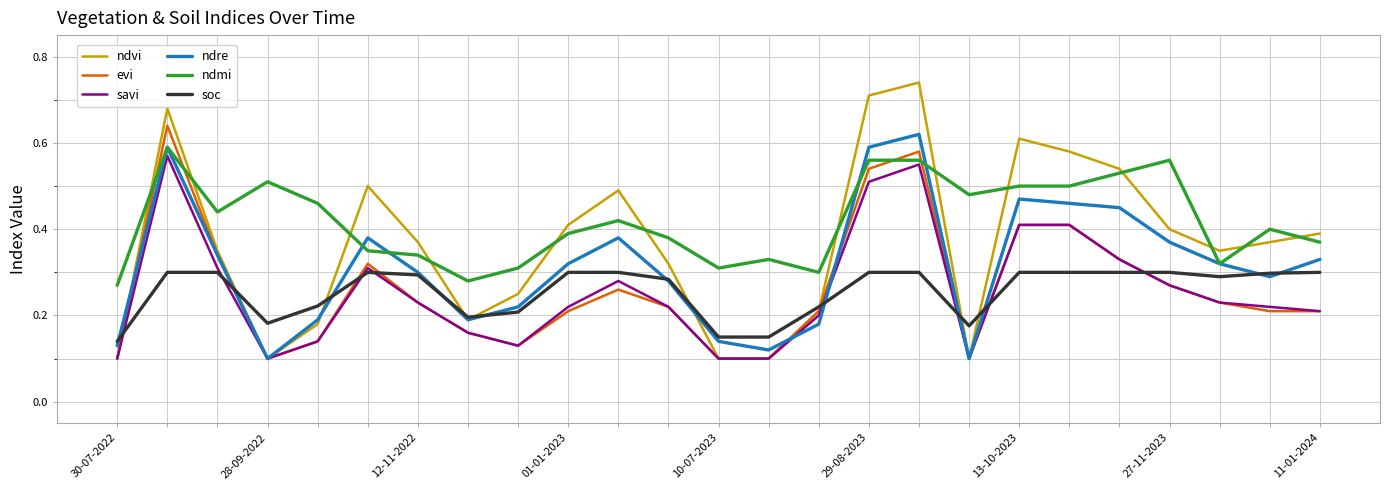

True or false: evi and soc cross at least once.

True